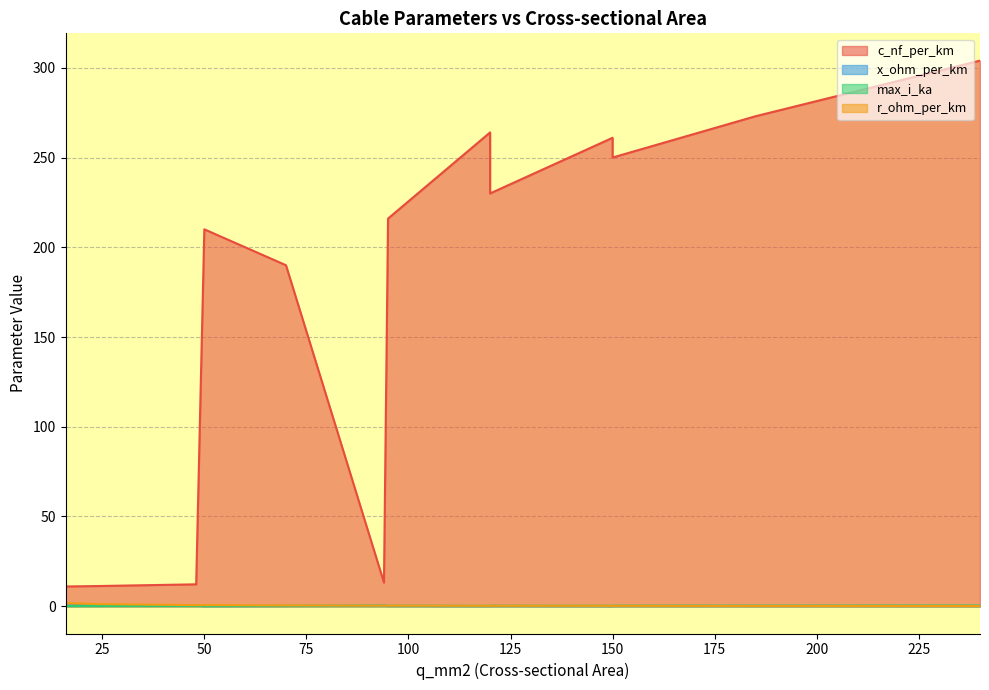

How many x_ohm_per_km values are between 0 and 1?

13